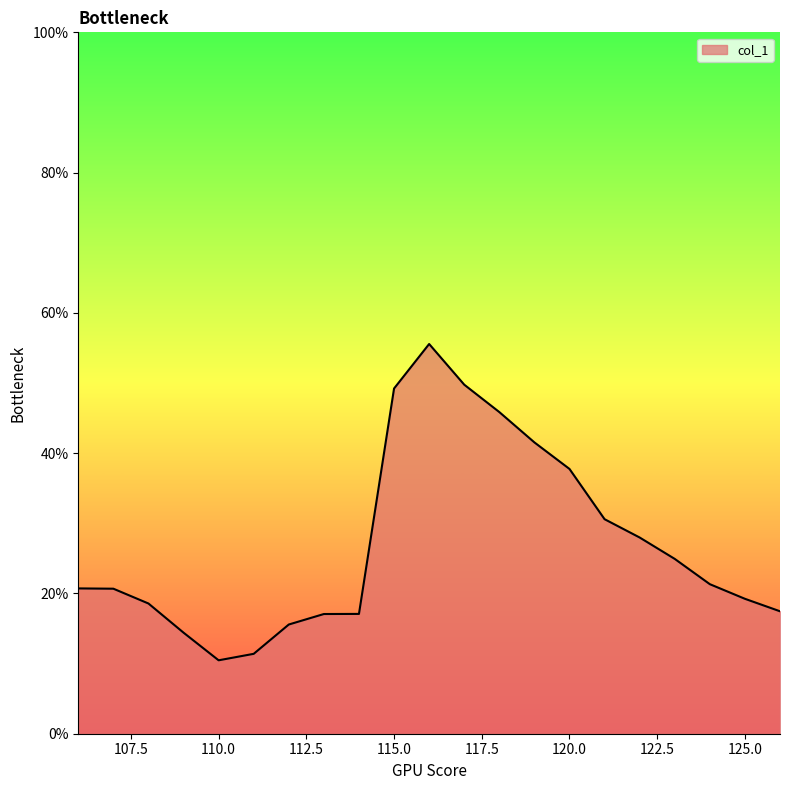

What is the minimum value shown in the chart?

10.5